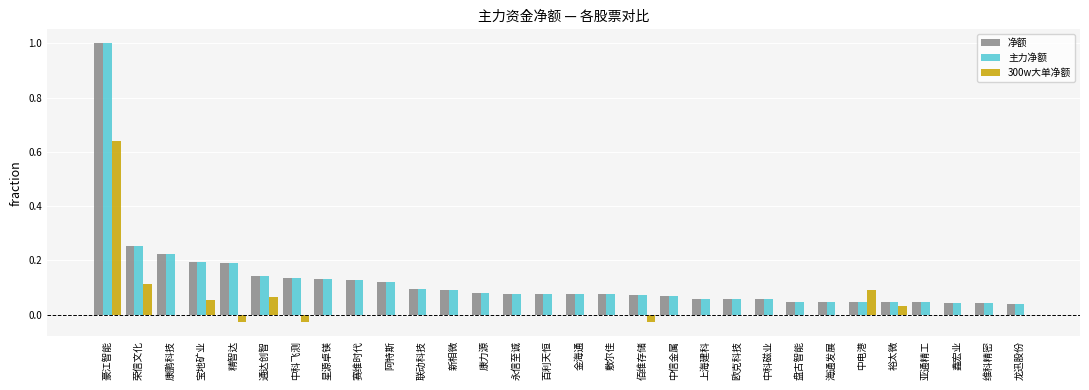

Are the bars horizontal?

No